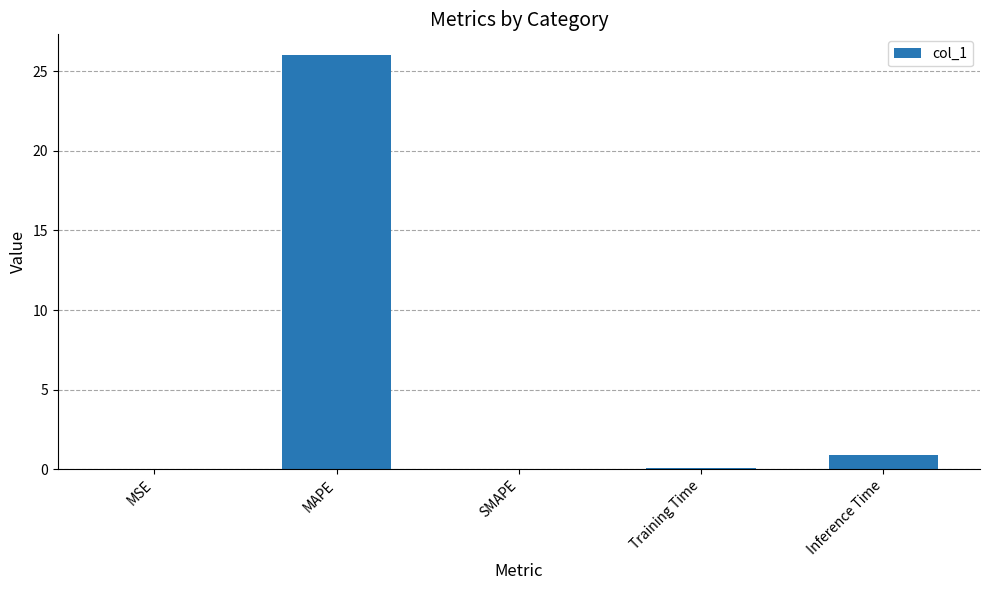

True or false: the data shows -16.8 at SMAPE.

False